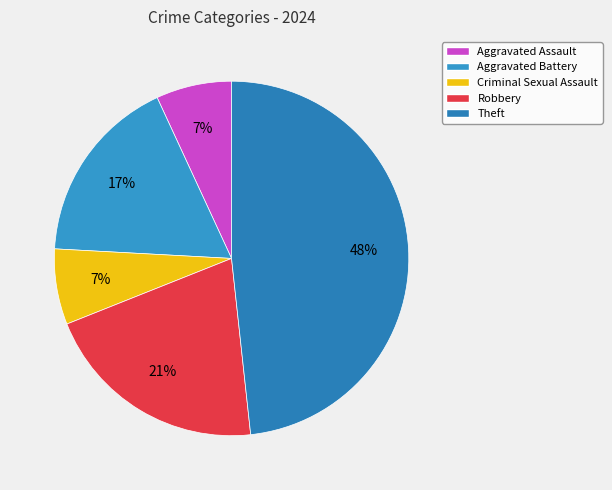

What percentage is the Robbery slice, to the nearest percent?

21%